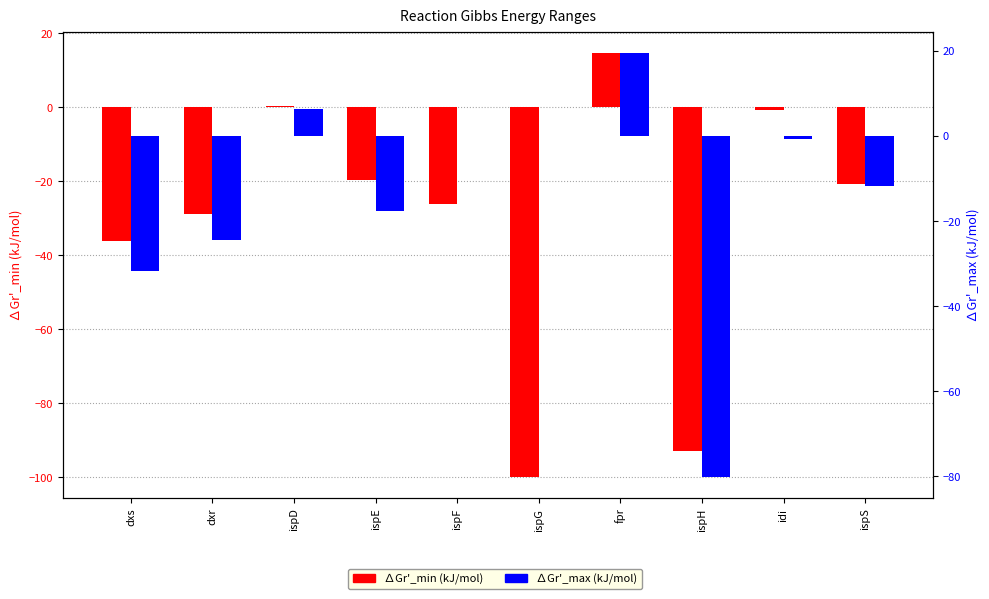

Does the chart contain stacked bars?

No